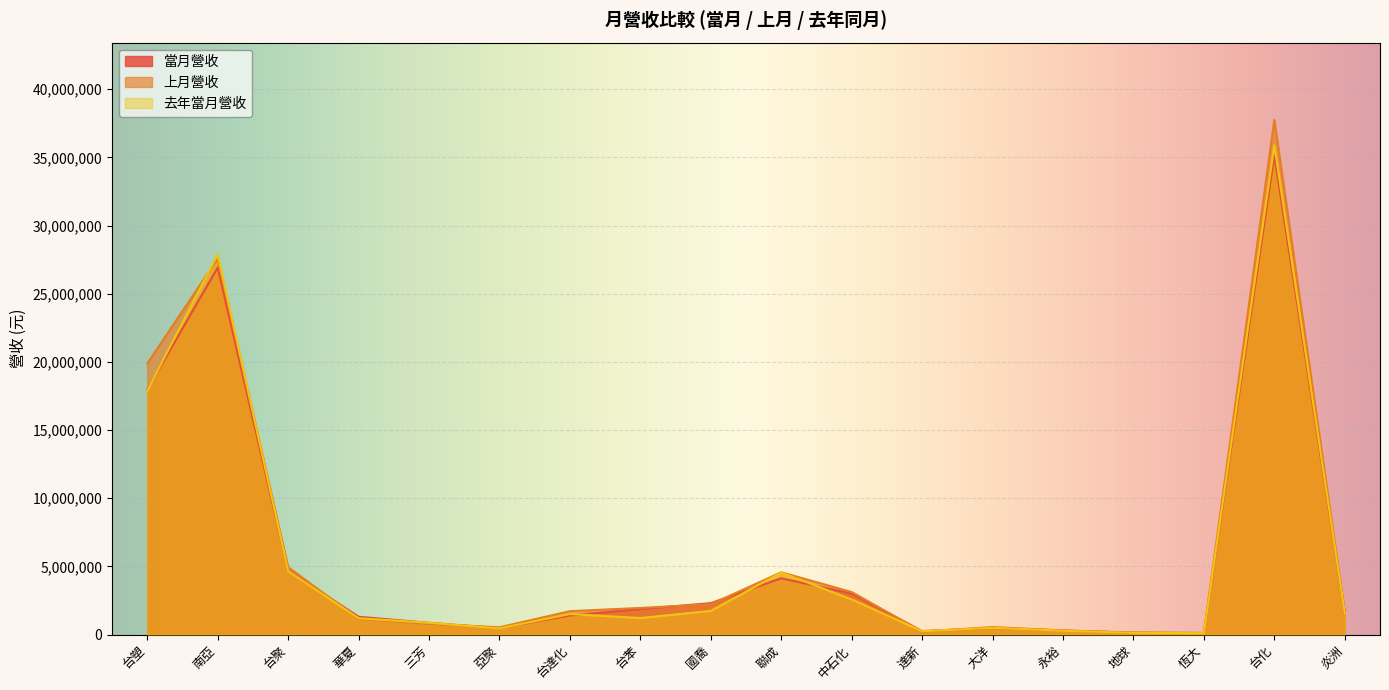

What is the sum of the 當月營收 values at 地球 and 台苯?

2003453